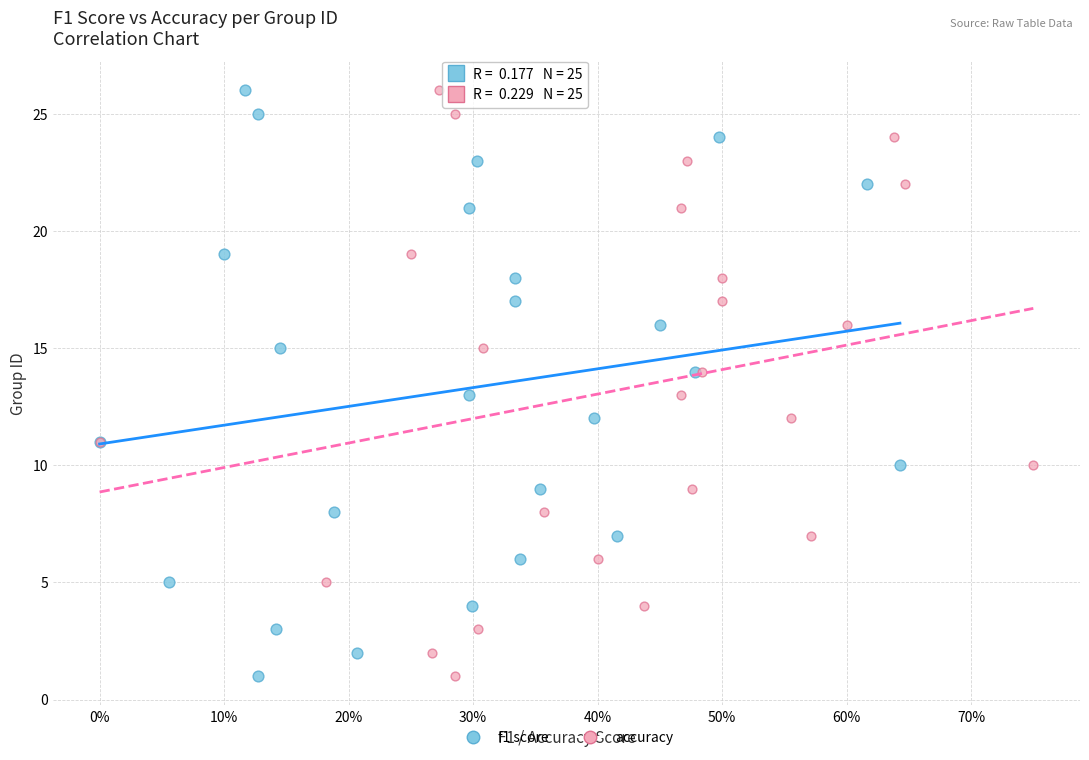

What are all the series names shown in the legend?

f1 score, accuracy